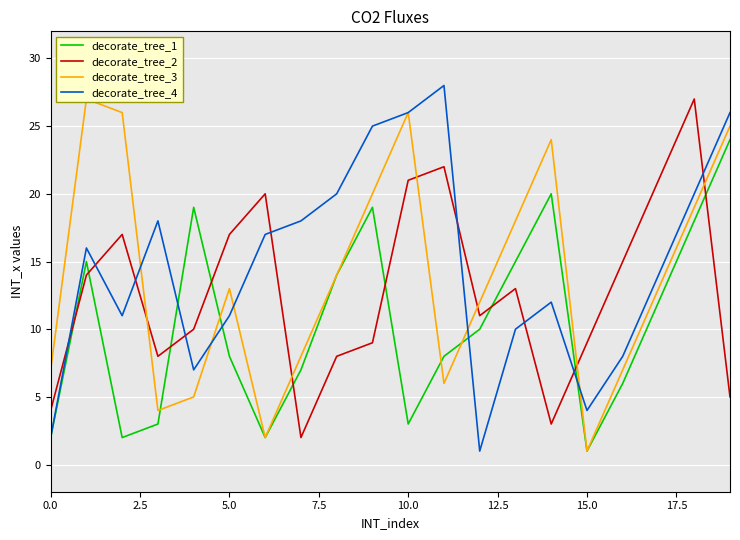

What is the difference between the highest and lowest values at 10?

23